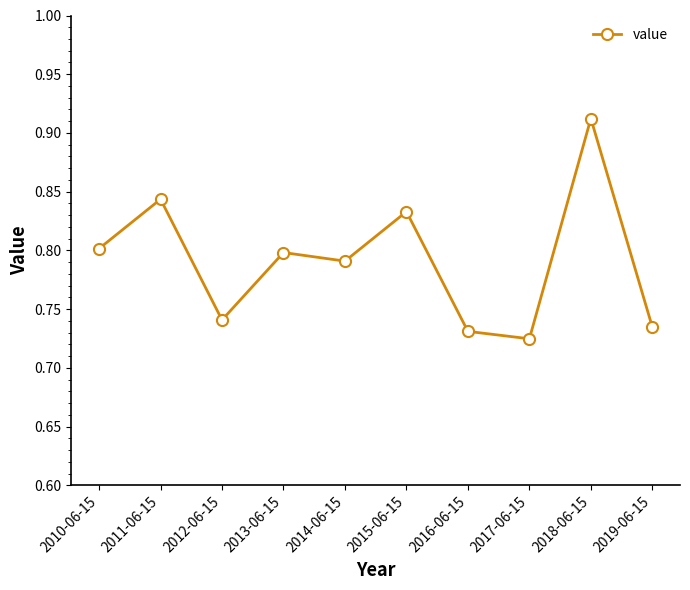

Where is the first local minimum?

2012-06-15